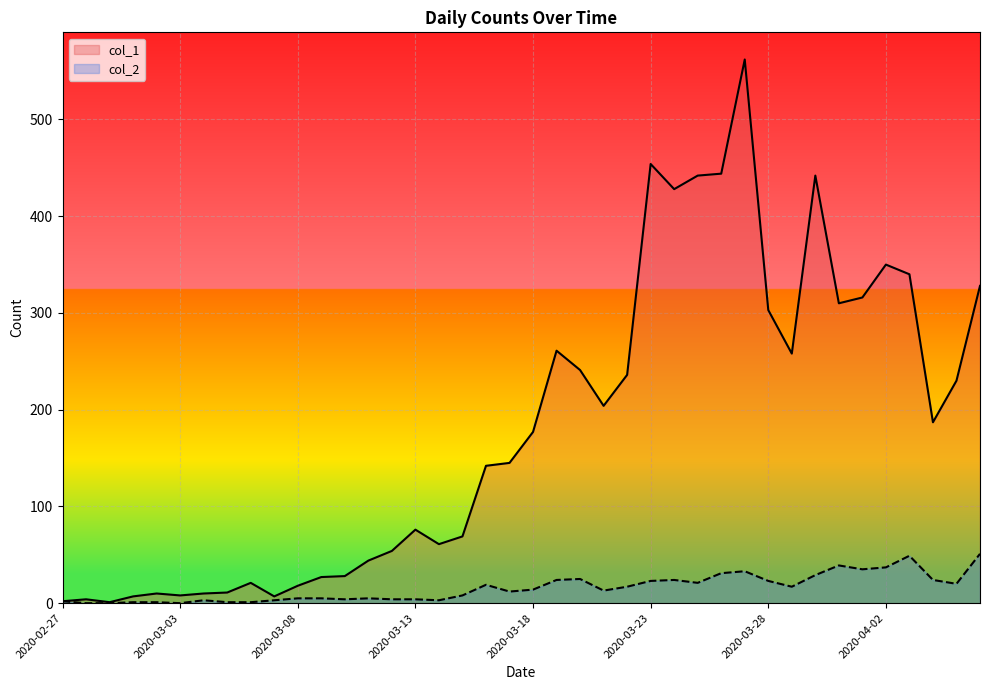

List the series in order of their overall mean, lowest first.

col_2, col_1